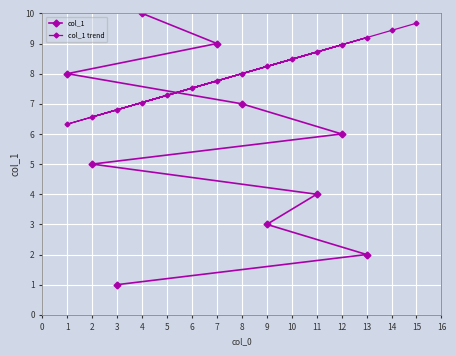

Is it true that col_1 trend equals 12.3 at 8?

False